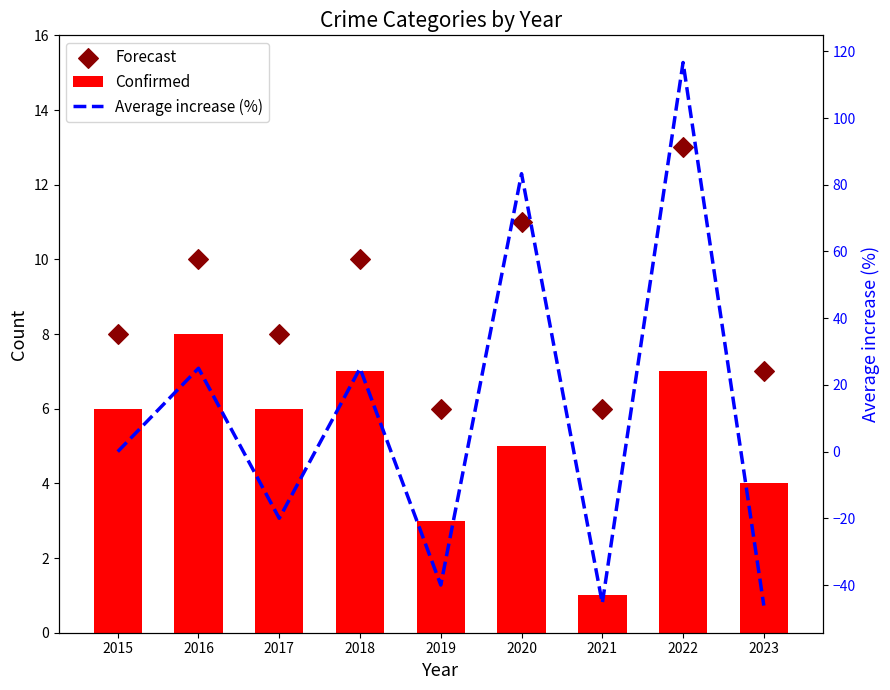

Which series contains the lowest Y value?

Average increase (%)